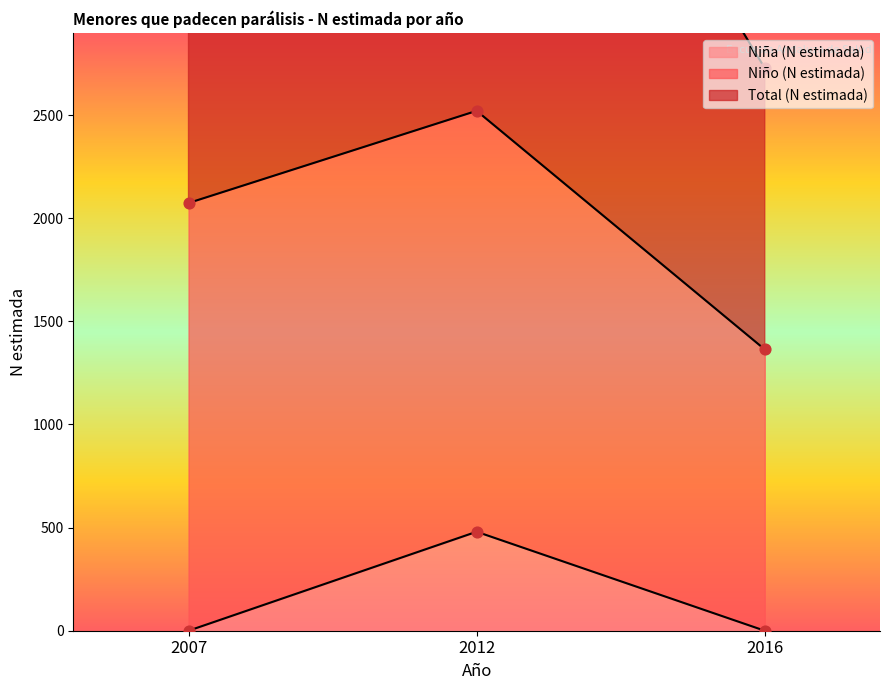

The Niña (N estimada) series shows 167 at 2016. True or false?

False